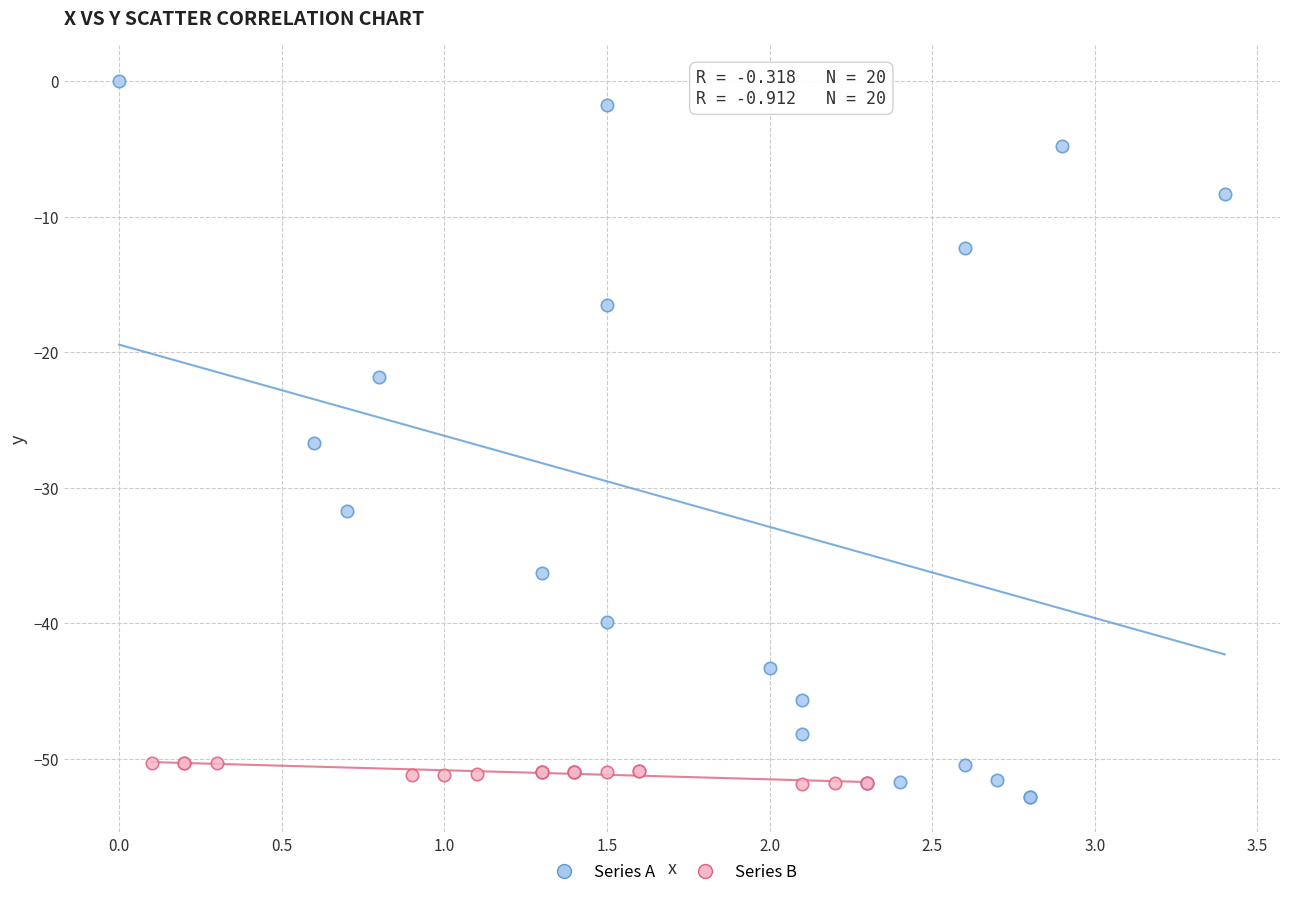

What are all the series names shown in the legend?

Series A, Series B